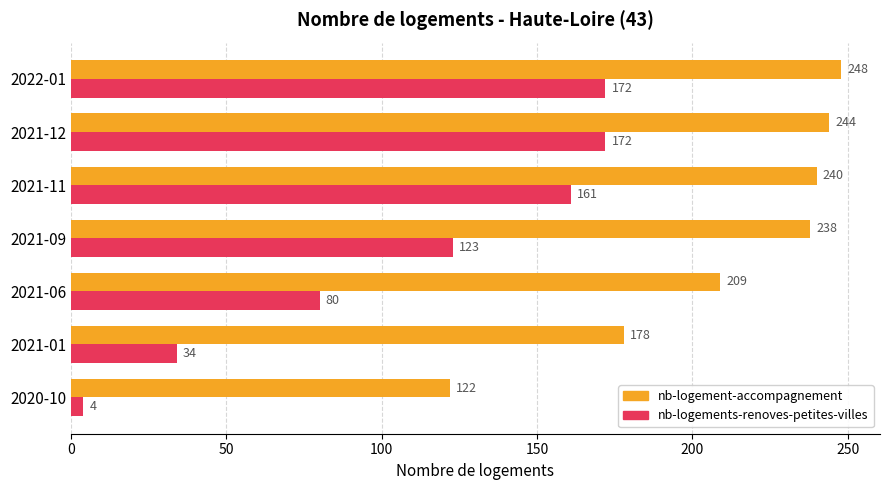

What is the sum of all nb-logement-accompagnement values?

1479